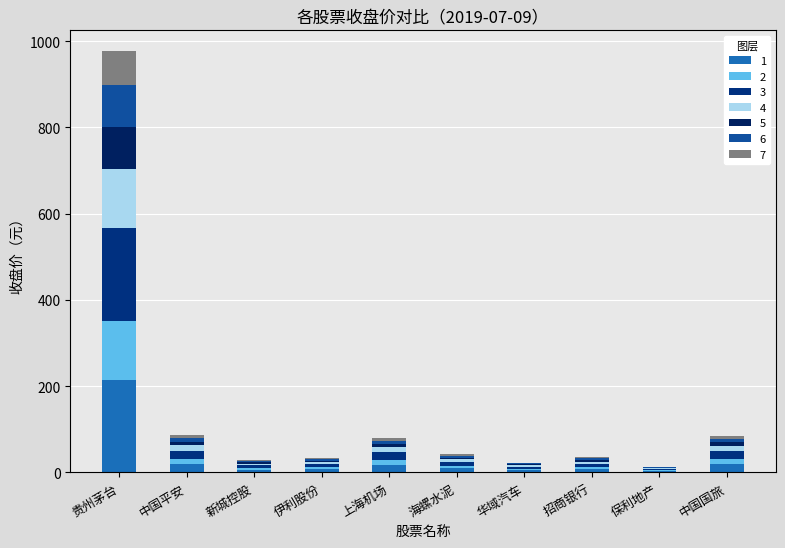

How many data points in 1 are above 9?

5